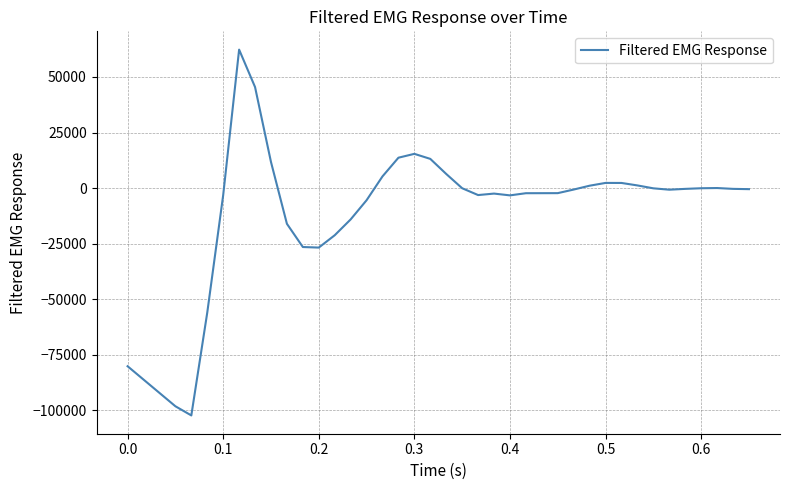

What is the minimum value shown in the chart?

-102298.3